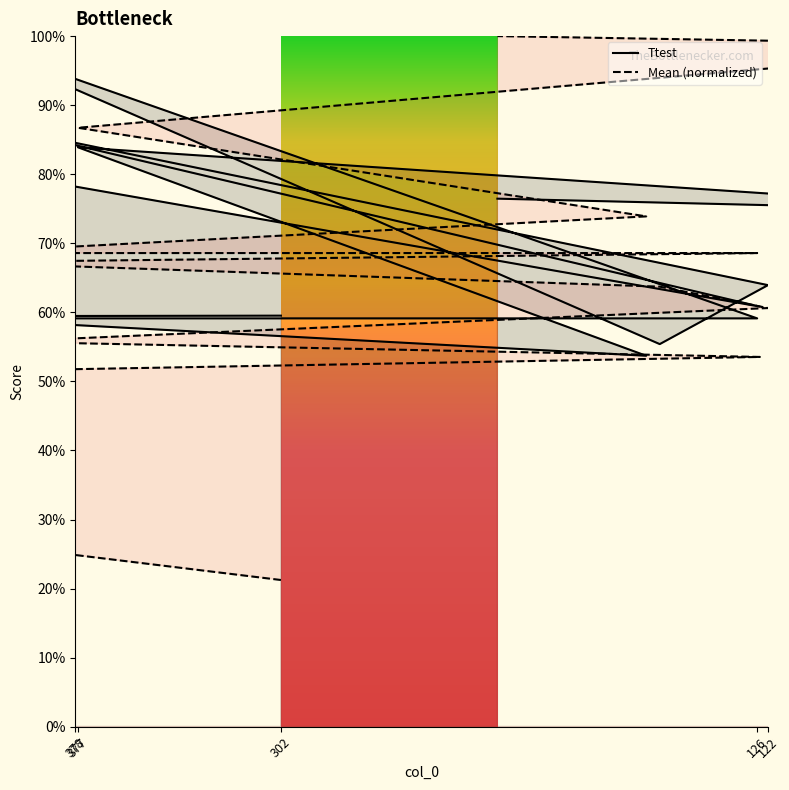

What is the sum of the Ttest values at 126 and 423?

15.9